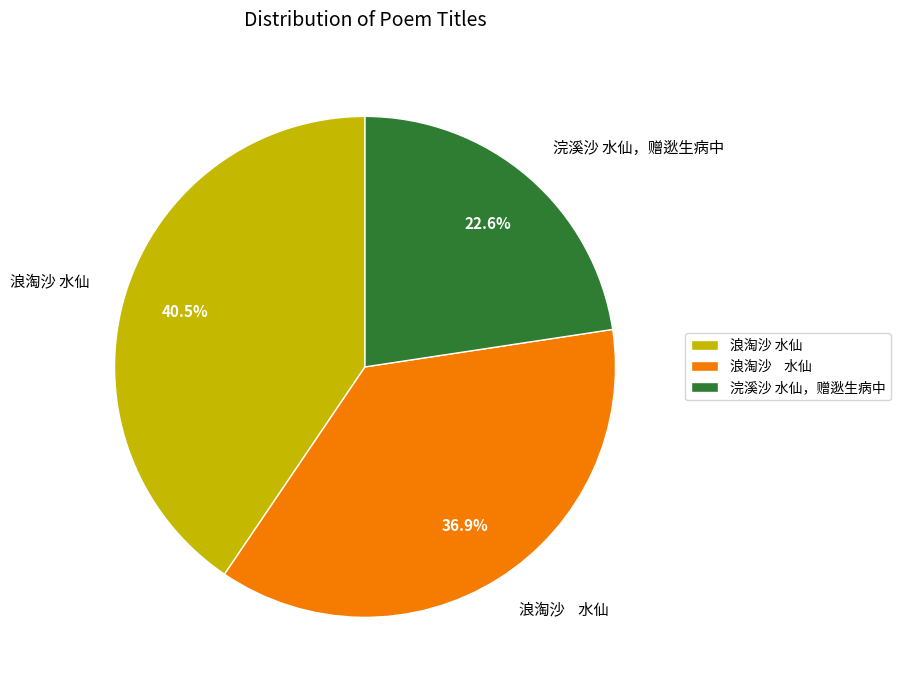

Does any single category account for the majority?

No